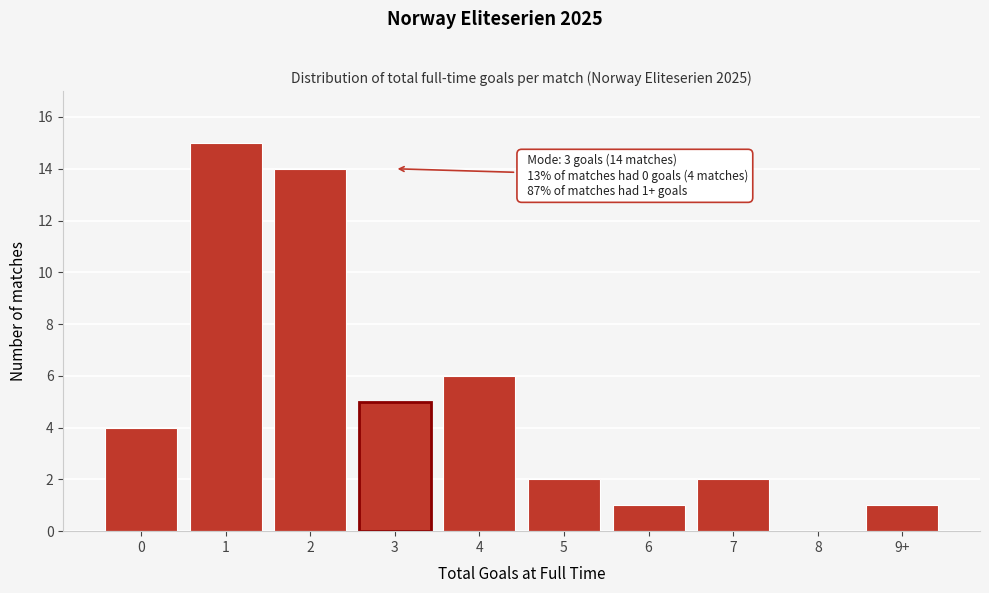

Reading left to right, extract all data points from this chart.

0=4	1=15	2=14	3=5	4=6	5=2	6=1	7=2	8=0	9+=1